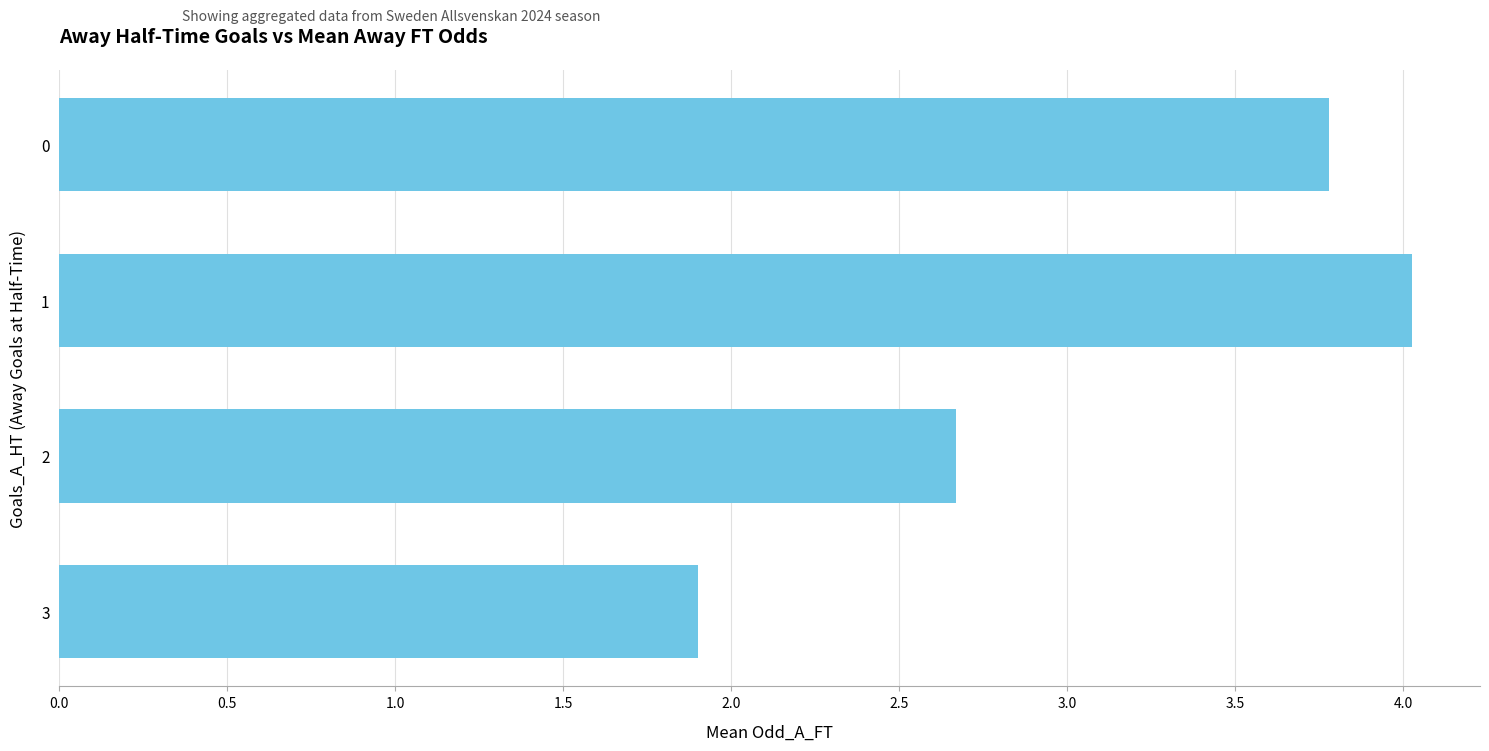

What is the minimum value shown in the chart?

1.9